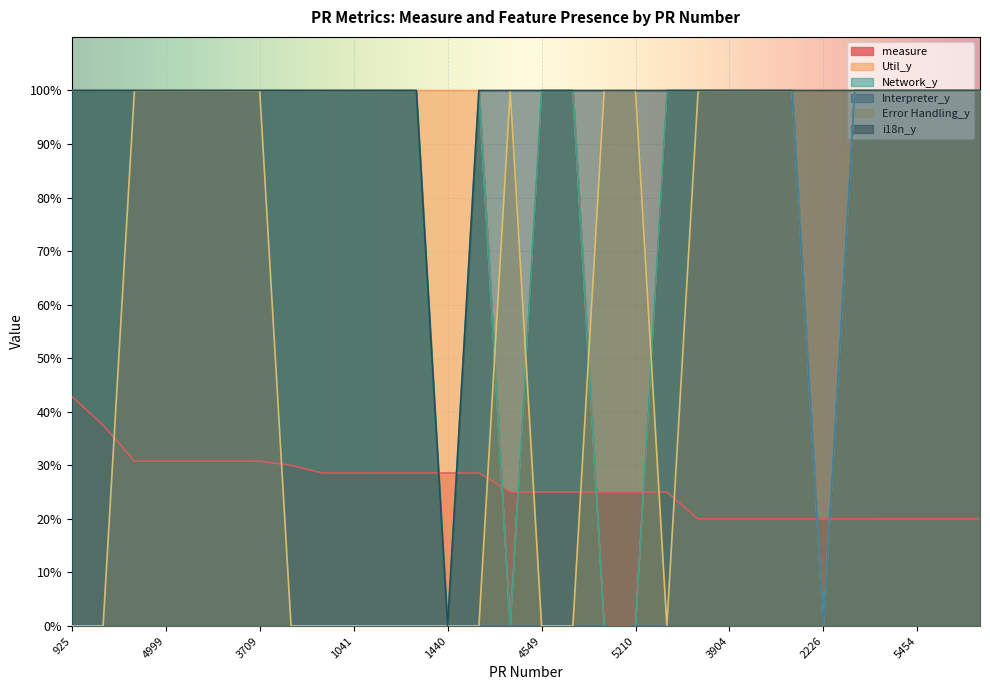

Reading left to right, extract all data points from this chart.

measure: 0.4	0.4	0.3	0.3	0.3	0.3	0.3	0.3	0.3	0.3	0.3	0.3	0.3	0.3	0.2	0.2	0.2	0.2	0.2	0.2	0.2	0.2	0.2	0.2	0.2	0.2	0.2	0.2	0.2	0.2
Util_y: 1.0	1.0	1.0	1.0	1.0	1.0	1.0	1.0	1.0	1.0	1.0	1.0	1.0	1.0	0.0	1.0	1.0	0.0	0.0	1.0	1.0	1.0	1.0	1.0	0.0	1.0	1.0	1.0	1.0	1.0
Network_y: 1.0	1.0	1.0	1.0	1.0	1.0	1.0	1.0	1.0	1.0	1.0	1.0	0.0	1.0	0.0	1.0	1.0	0.0	0.0	1.0	1.0	1.0	1.0	1.0	0.0	1.0	1.0	1.0	1.0	1.0
Interpreter_y: 0.0	0.0	1.0	1.0	1.0	1.0	1.0	0.0	0.0	0.0	0.0	0.0	0.0	0.0	0.0	0.0	0.0	0.0	0.0	0.0	1.0	1.0	1.0	1.0	0.0	1.0	1.0	1.0	1.0	1.0
Error Handling_y: 0.0	0.0	1.0	1.0	1.0	1.0	1.0	0.0	0.0	0.0	0.0	0.0	0.0	0.0	1.0	0.0	0.0	1.0	1.0	0.0	1.0	1.0	1.0	1.0	1.0	1.0	1.0	1.0	1.0	1.0
i18n_y: 1.0	1.0	1.0	1.0	1.0	1.0	1.0	1.0	1.0	1.0	1.0	1.0	0.0	1.0	1.0	1.0	1.0	1.0	1.0	1.0	1.0	1.0	1.0	1.0	1.0	1.0	1.0	1.0	1.0	1.0